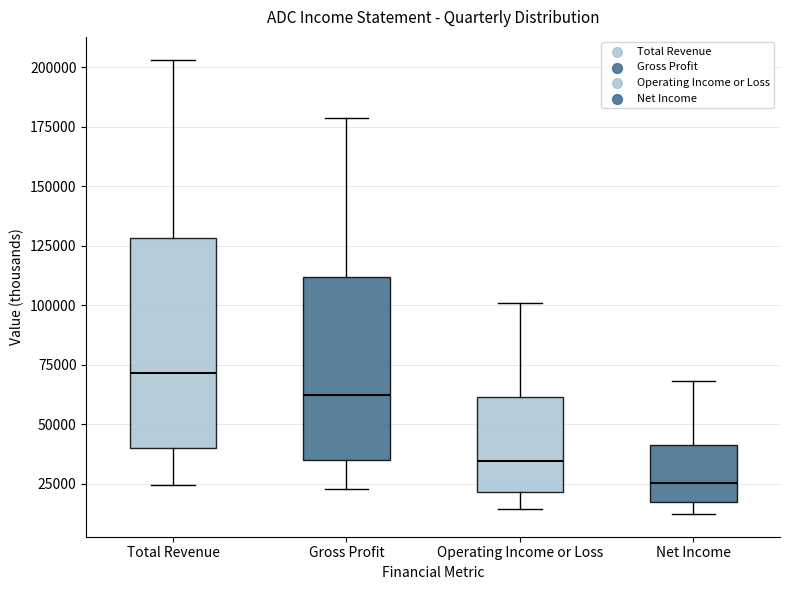

Where does the upper whisker of the box for Total Revenue end on the y-axis? The values are not printed on the chart, so give them approximately, as read against the axis.

205000